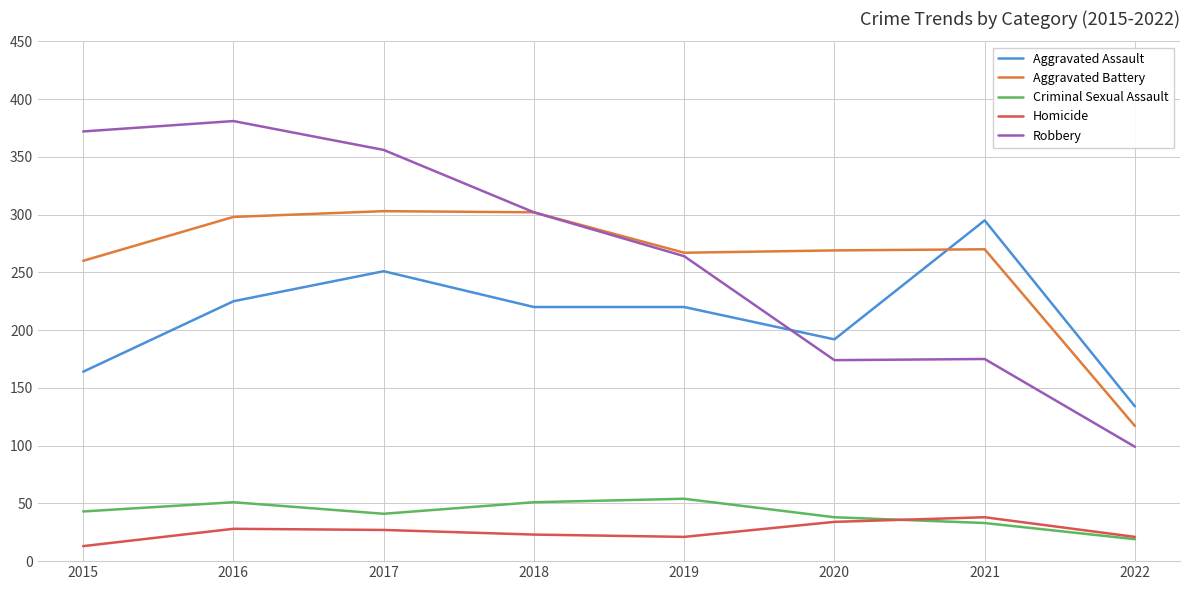

What value does the Criminal Sexual Assault series have at 2017, to the nearest 5?

40